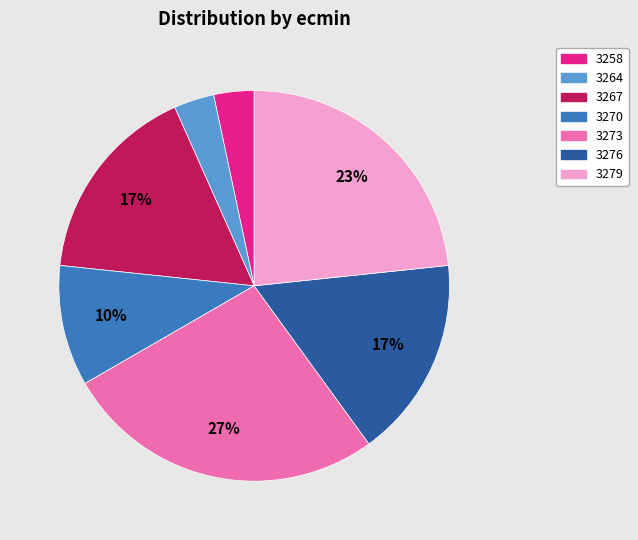

To the nearest percent, what is the average slice percentage?

14%